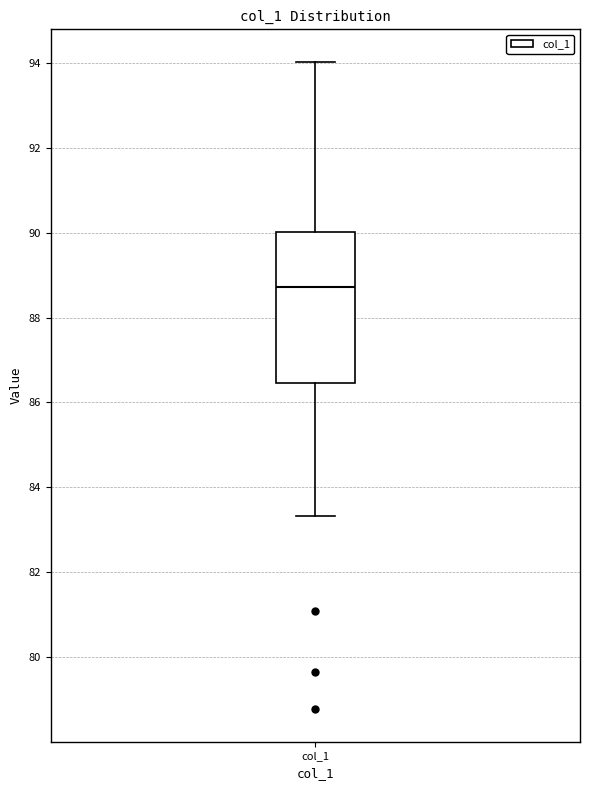

Where is the upper edge of the box for col_1 on the y-axis? The values are not printed on the chart, so give them approximately, as read against the axis.

90.0